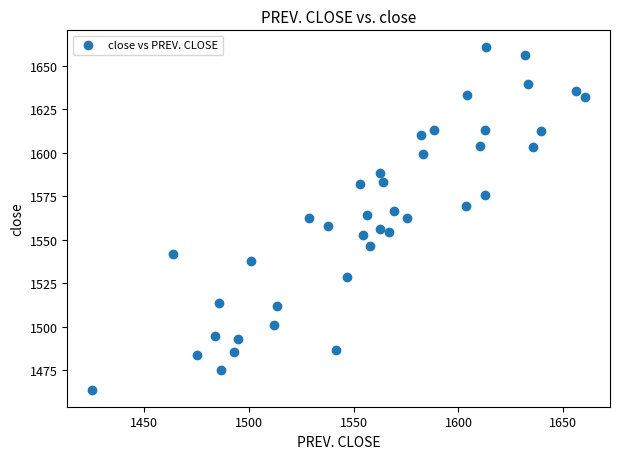

What is the range of Y values (max minus min)?

196.6